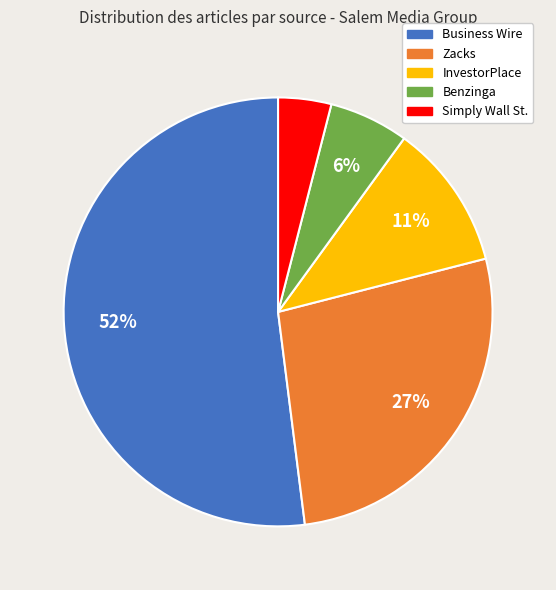

True or false: Simply Wall St. accounts for 4% of the total.

True